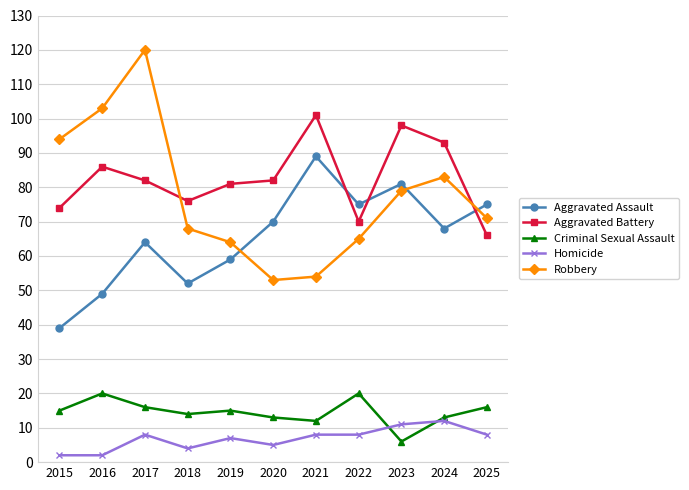

Reading right to left, transcribe all the data shown in this chart.

Aggravated Assault: 2025=75	2024=68	2023=81	2022=75	2021=89	2020=70	2019=59	2018=52	2017=64	2016=49	2015=39
Aggravated Battery: 2025=66	2024=93	2023=98	2022=70	2021=101	2020=82	2019=81	2018=76	2017=82	2016=86	2015=74
Criminal Sexual Assault: 2025=16	2024=13	2023=6	2022=20	2021=12	2020=13	2019=15	2018=14	2017=16	2016=20	2015=15
Homicide: 2025=8	2024=12	2023=11	2022=8	2021=8	2020=5	2019=7	2018=4	2017=8	2016=2	2015=2
Robbery: 2025=71	2024=83	2023=79	2022=65	2021=54	2020=53	2019=64	2018=68	2017=120	2016=103	2015=94